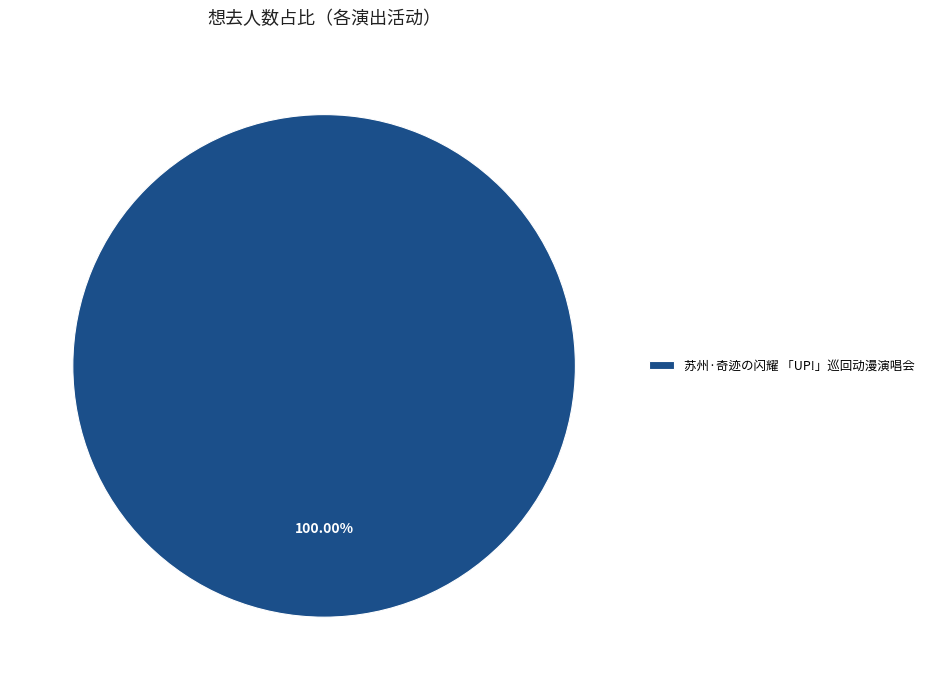

Rank the categories by value from highest to lowest.

苏州·奇迹の闪耀 「UP!」巡回动漫演唱会